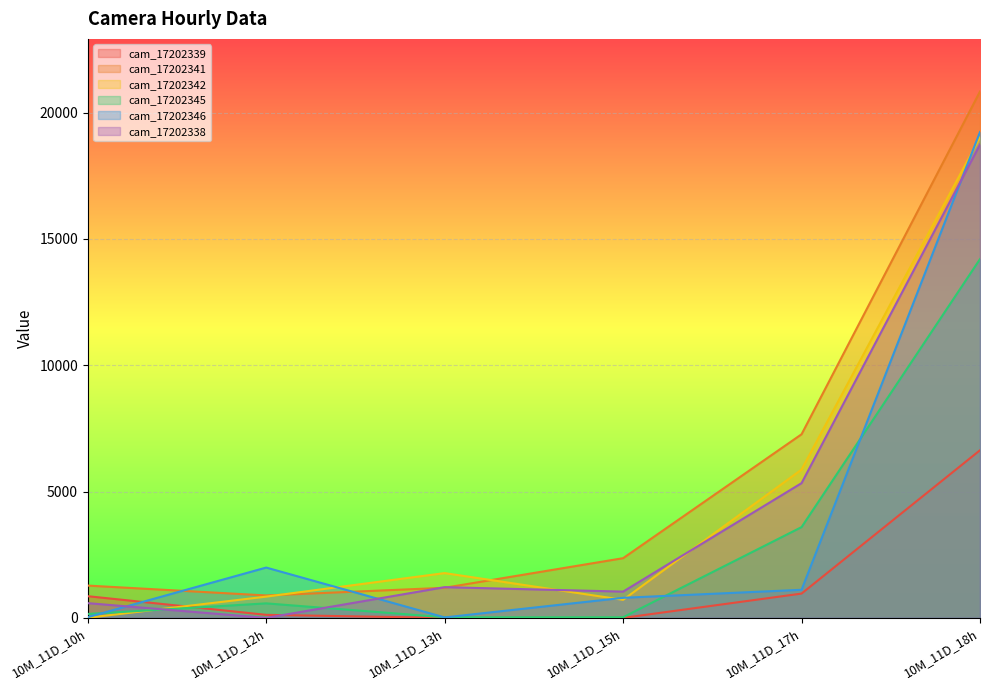

What is the highest value of the cam_17202345 series?

14200